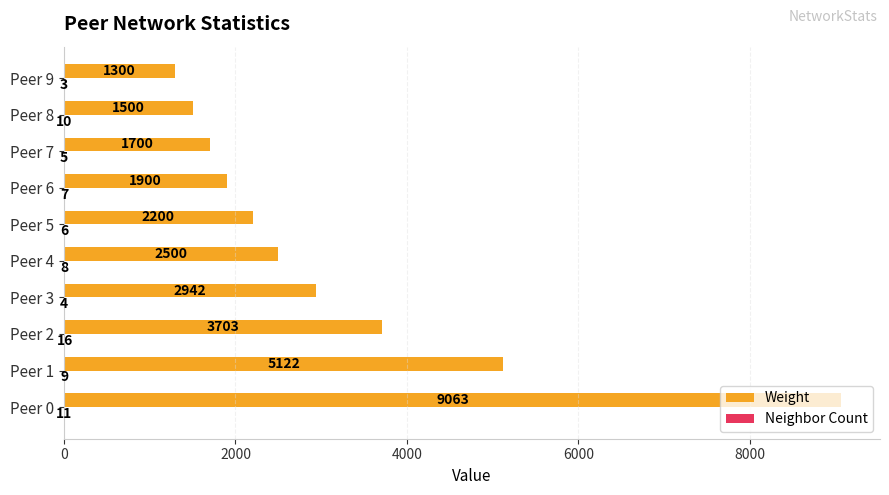

Which series changed the most between Peer 3 and Peer 4?

Weight